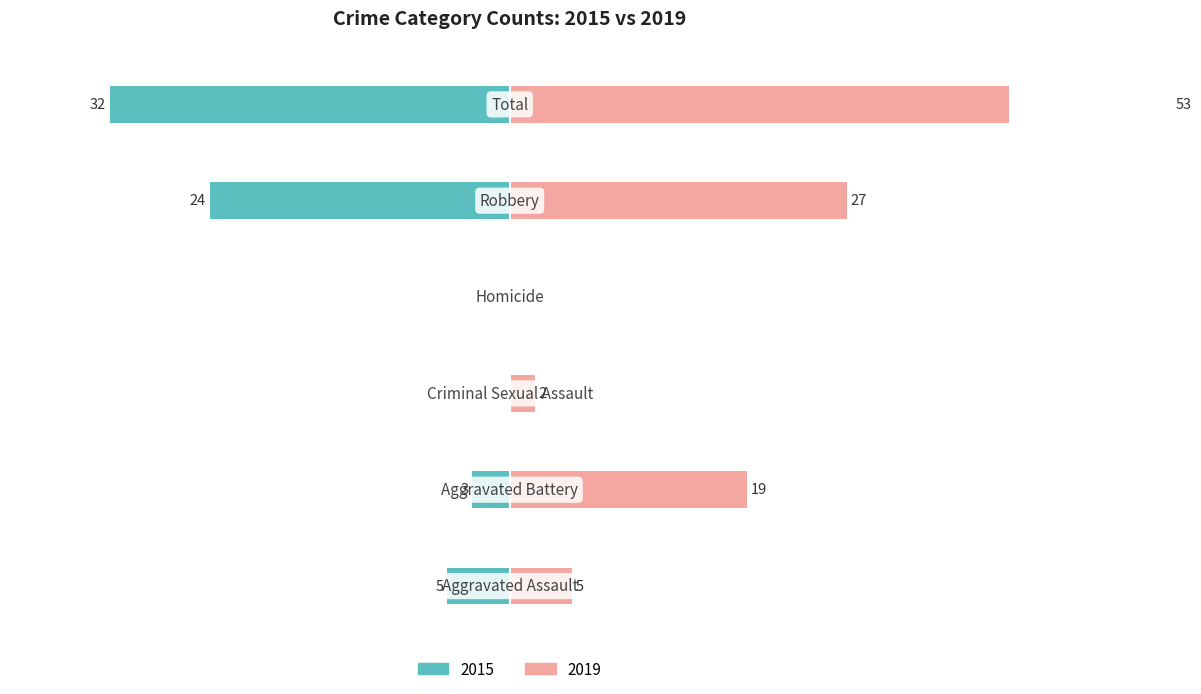

Does the chart contain stacked bars?

No